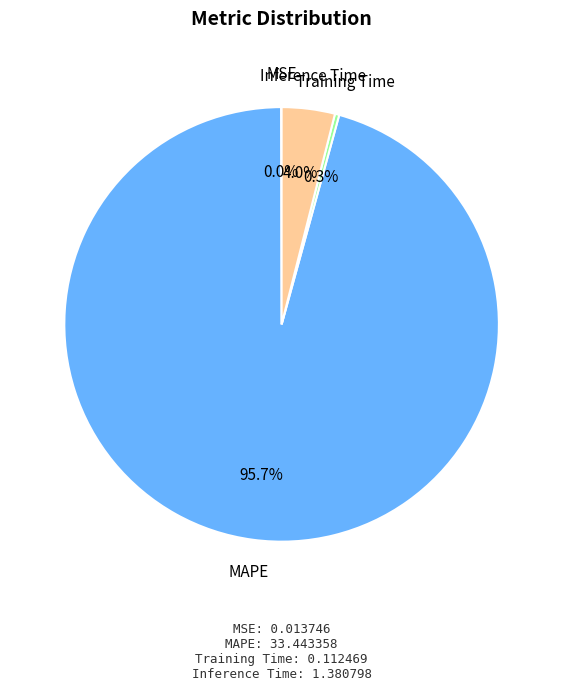

Is it true that Inference Time is 4% of the pie?

True